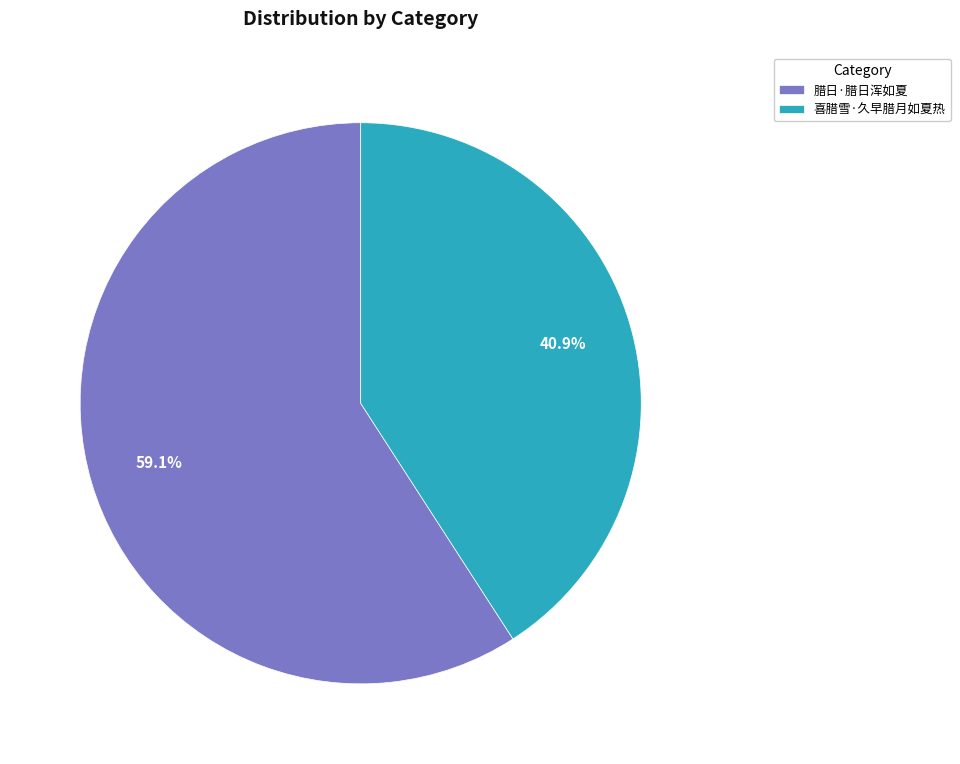

To the nearest percent, what is the difference between the largest and smallest slice percentages?

18%